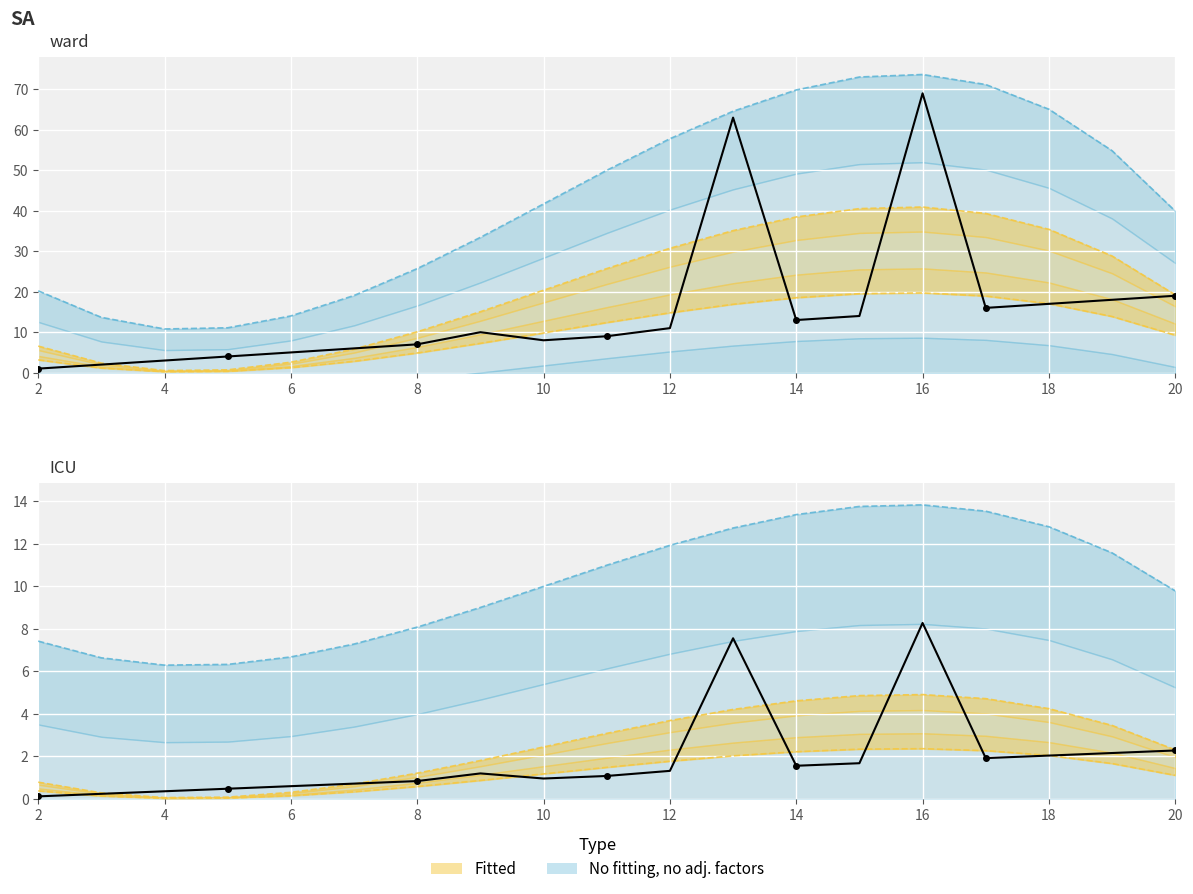

Reading left to right, extract all data points from this chart.

2=1	3=2	4=3	5=4	6=5	7=6	8=7	9=10	10=8	11=9	12=11	13=63	14=13	15=14	16=69	17=16	18=17	19=18	20=19